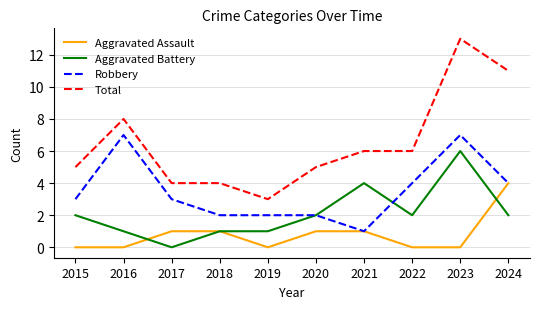

True or false: Total and Aggravated Battery cross at least once.

False